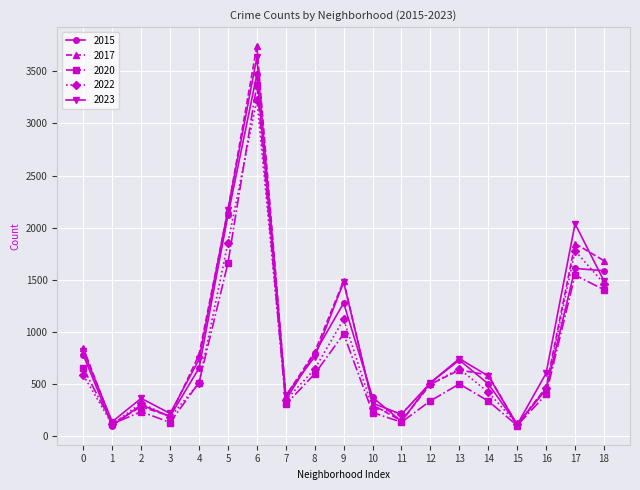

Count the number of categories in the chart.

19